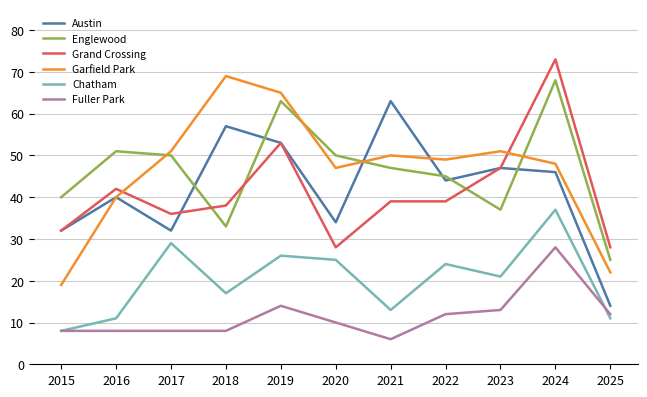

Where is Fuller Park nearest to the value 17?

2019